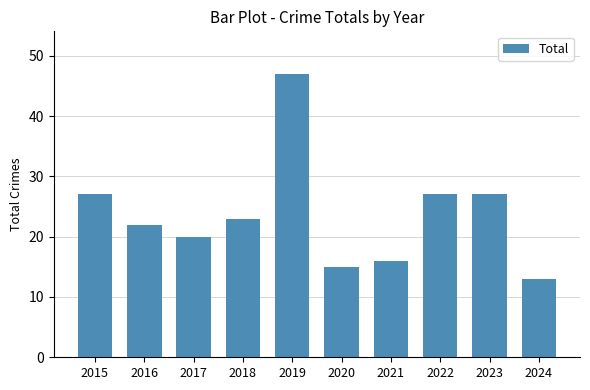

Reading left to right, list all the values displayed in this chart.

2015=27	2016=22	2017=20	2018=23	2019=47	2020=15	2021=16	2022=27	2023=27	2024=13